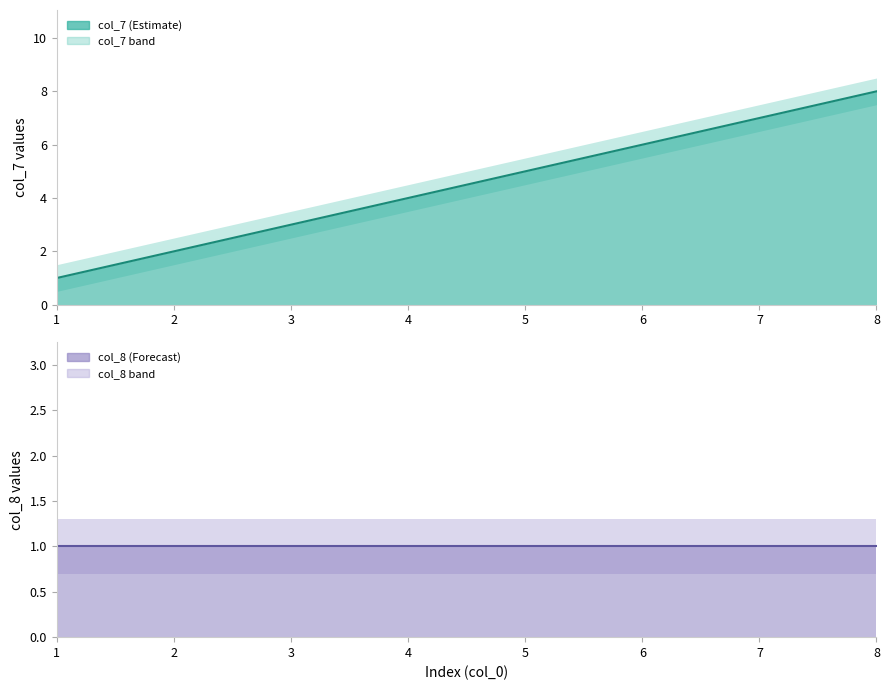

What is the average value?

4